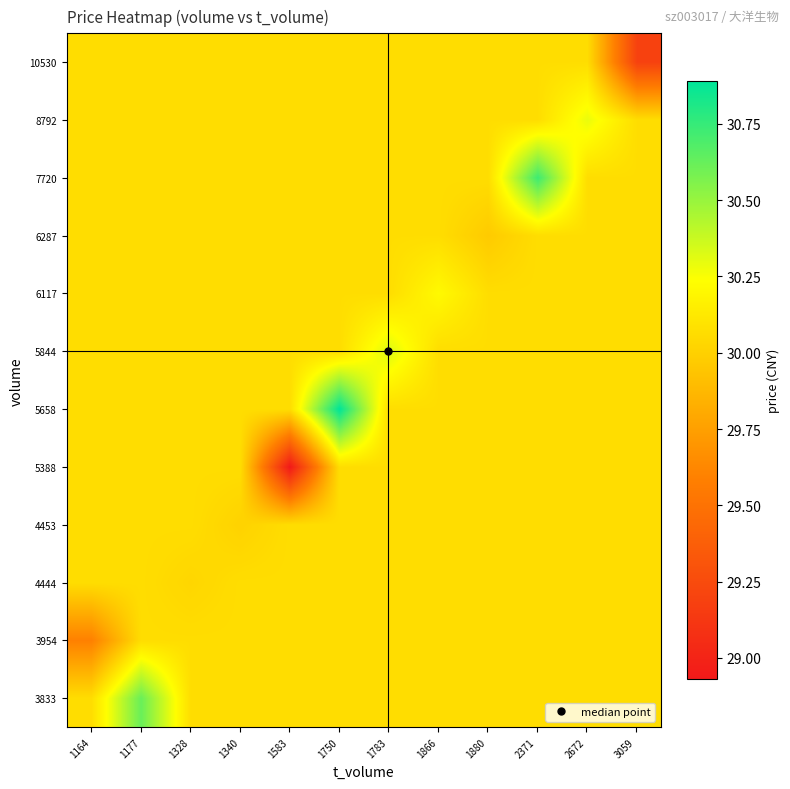

At which category is the sum across all series the highest?

1750